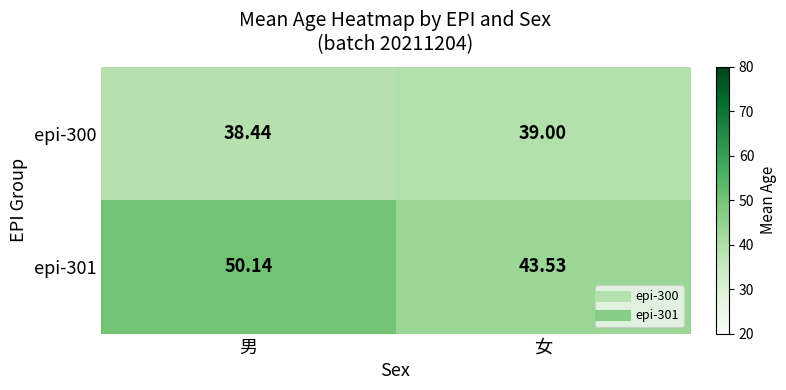

At which label does epi-301 first exceed 50?

男